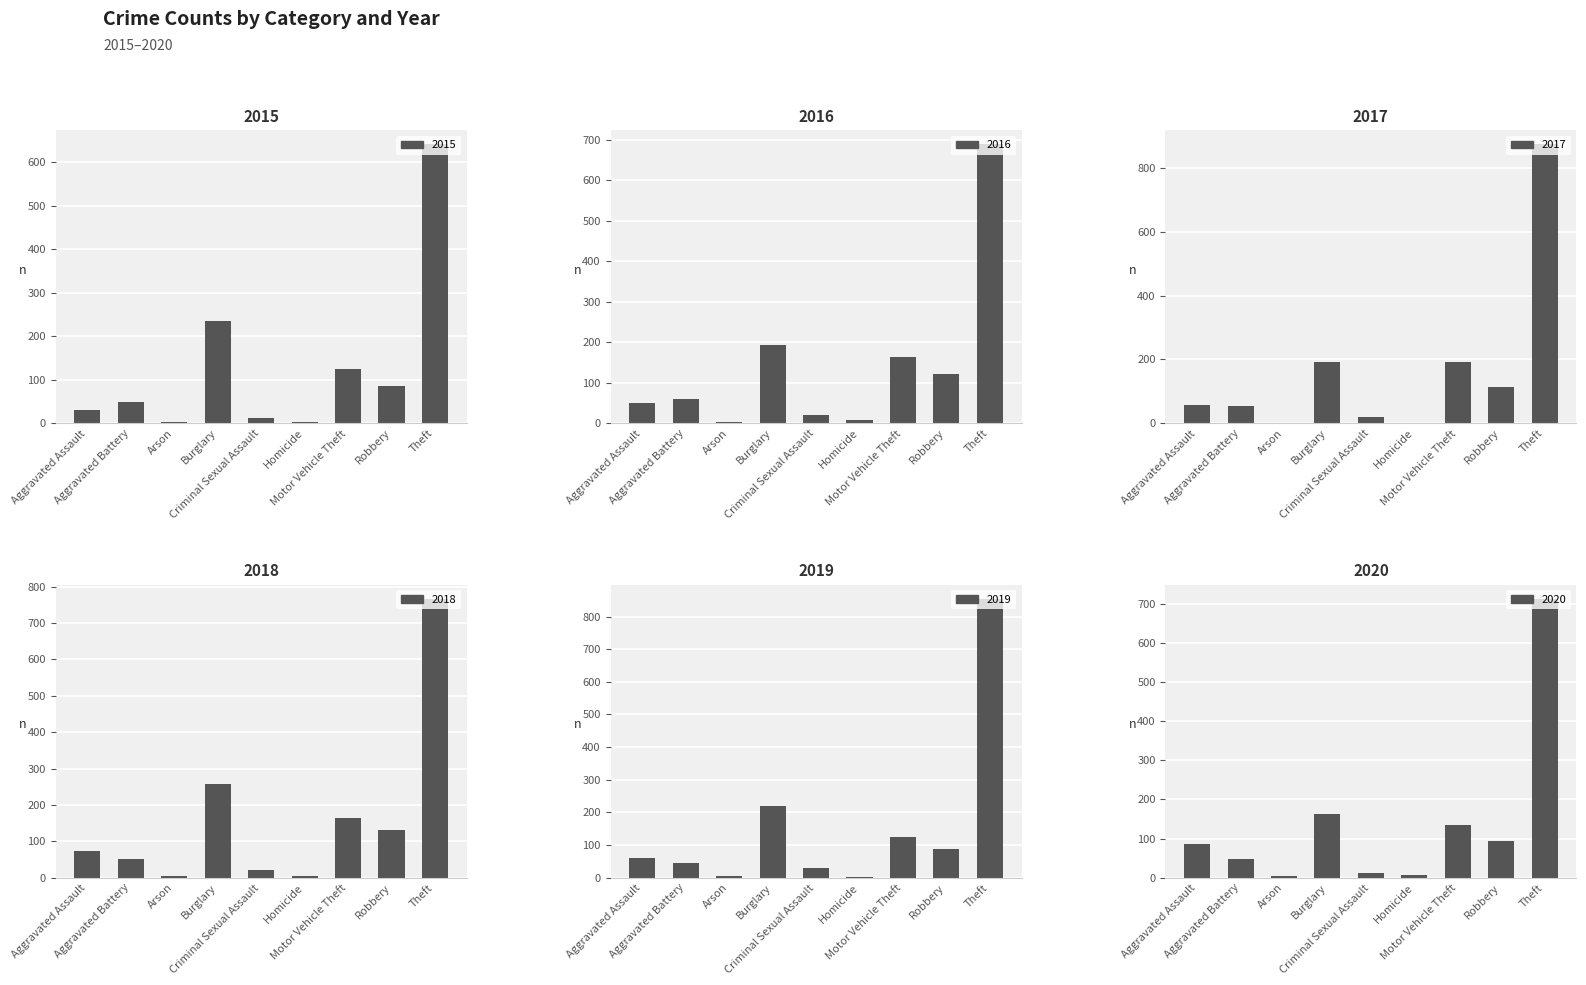

What is the difference between the maximum and minimum values in the 2016 series?

686